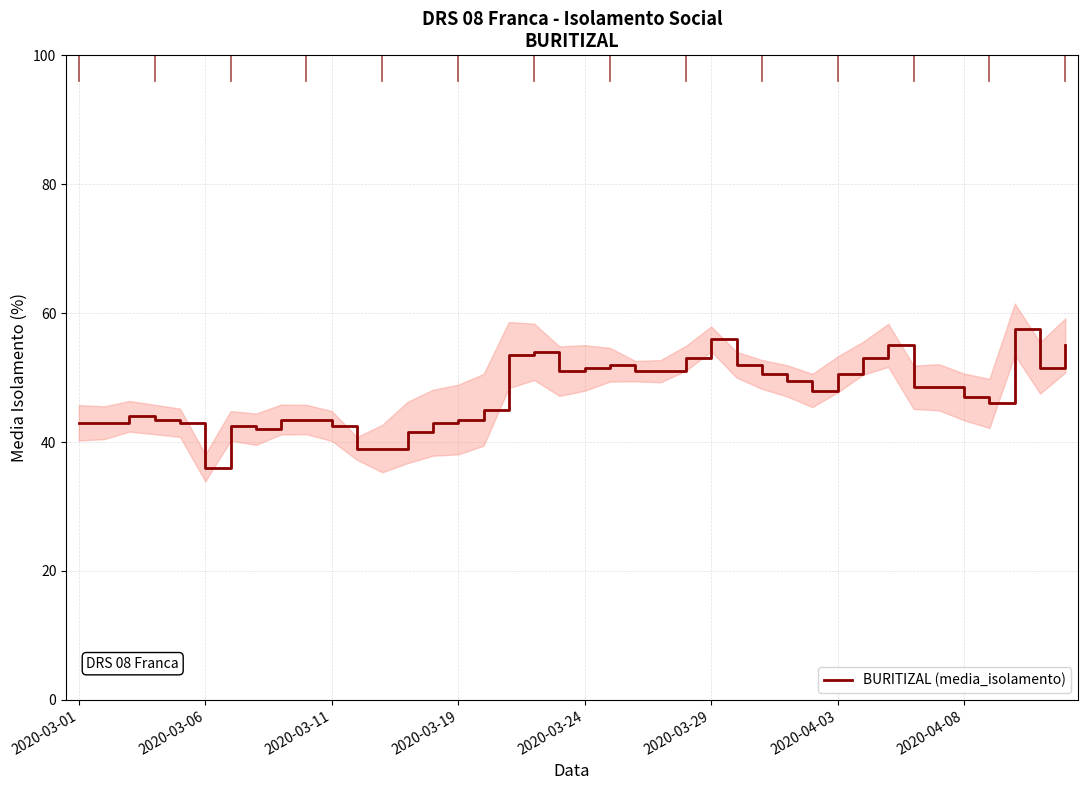

Is it true that the value at 19 is 72.0?

False